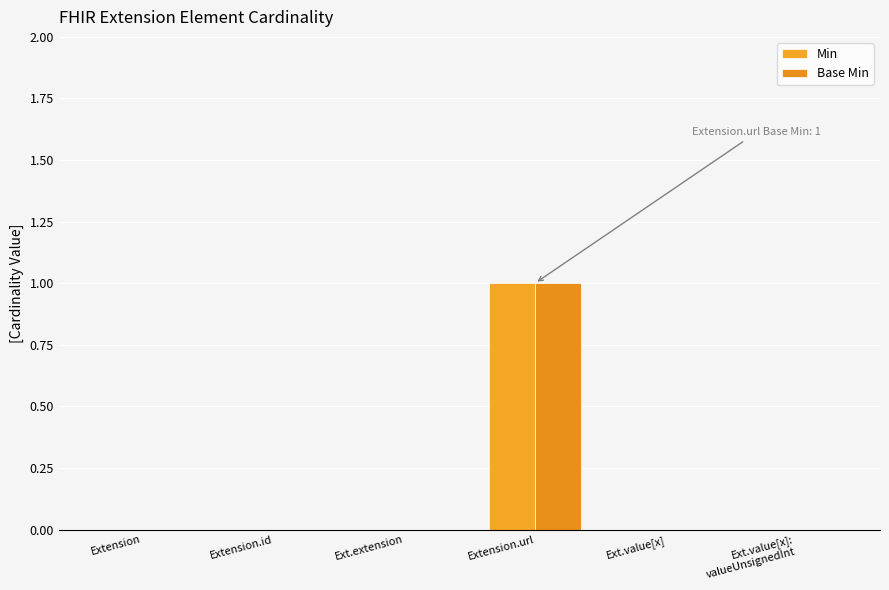

Which series has the largest total across all categories?

Min